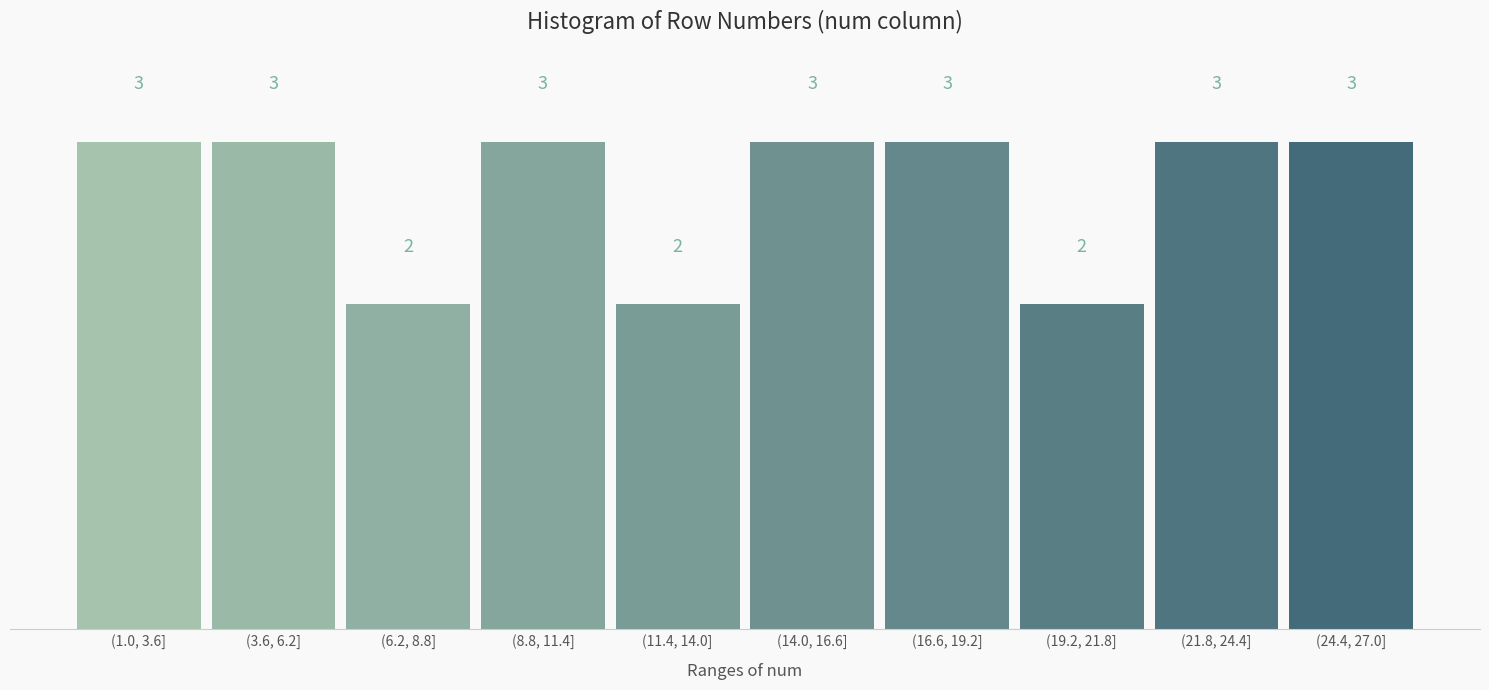

Reading left to right, extract all data points from this chart.

3	3	2	3	2	3	3	2	3	3